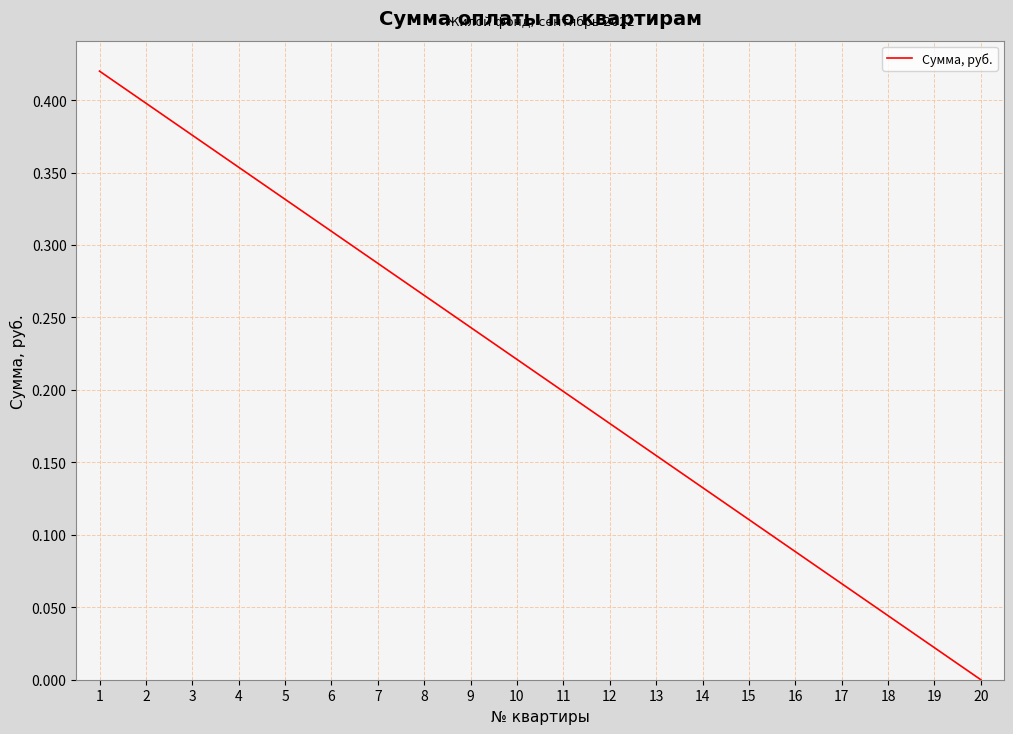

Which label corresponds to the smallest value in the chart?

20